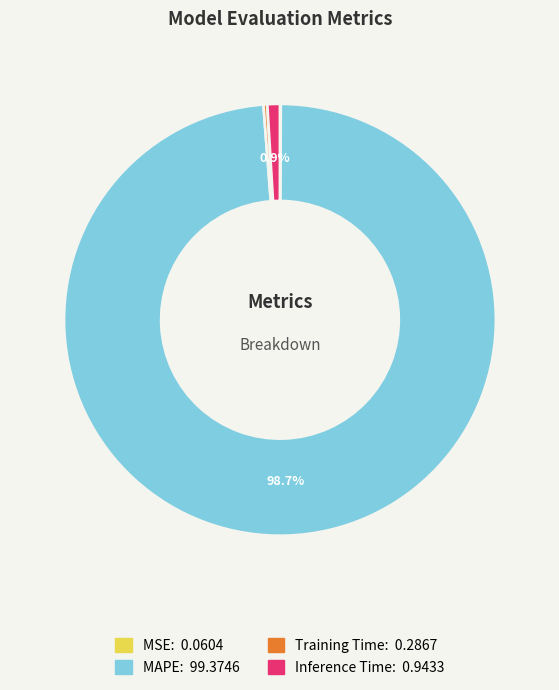

Does Inference Time account for over 50% of the chart?

No